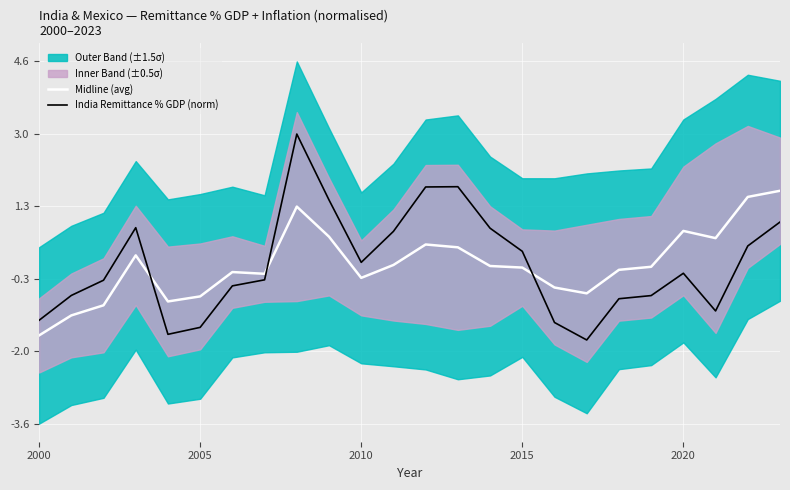

True or false: India Remittance % GDP (norm) and Midline (avg) intersect in this chart.

True